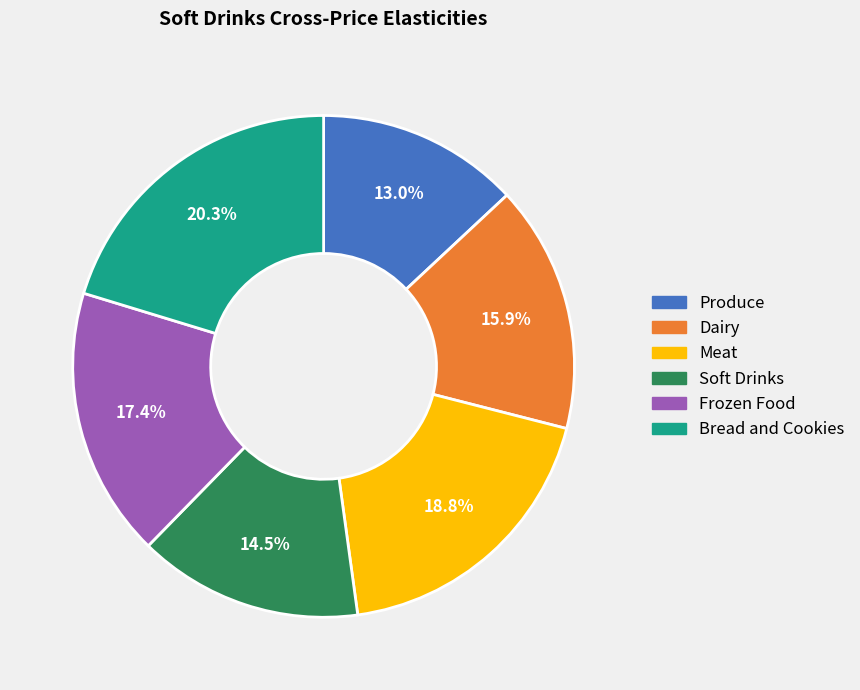

What is the ratio of the value at Frozen Food to the value at Bread and Cookies?

0.9